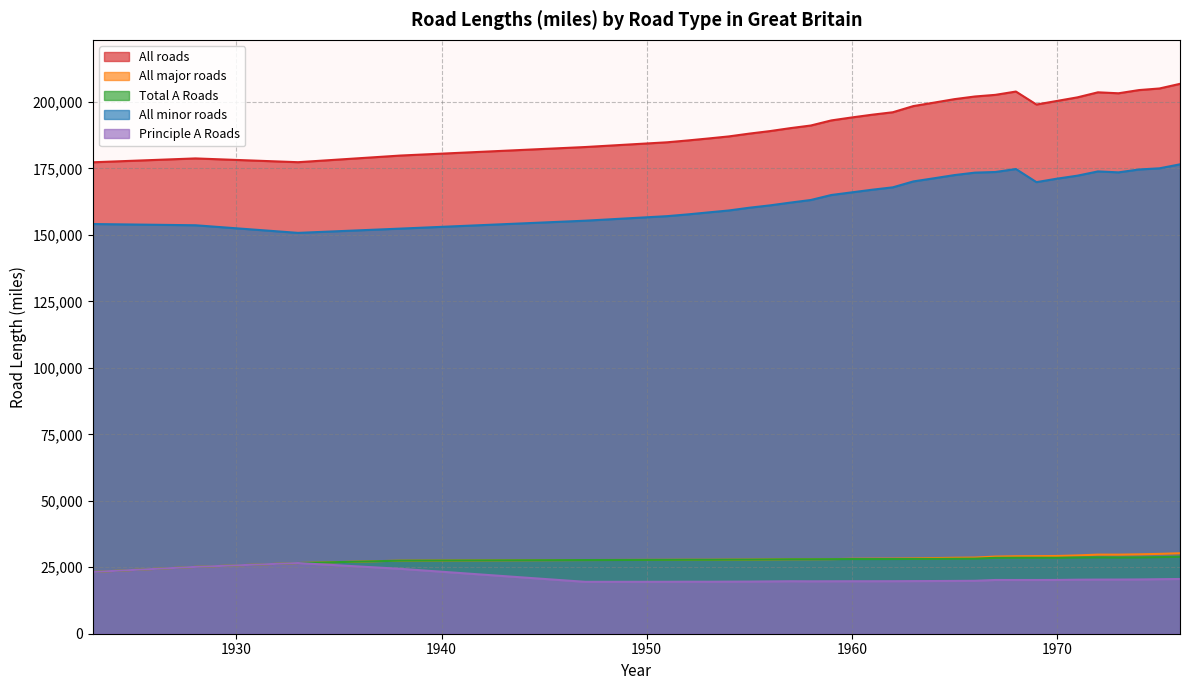

The All major roads series shows 11456 at 1976. True or false?

False